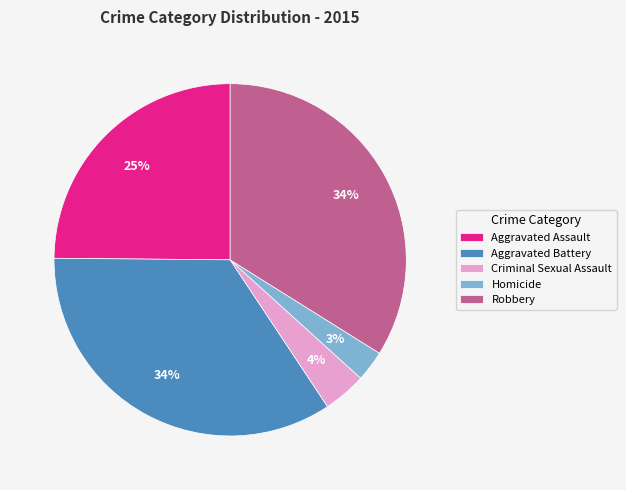

What percentage is the Criminal Sexual Assault slice, to the nearest percent?

4%